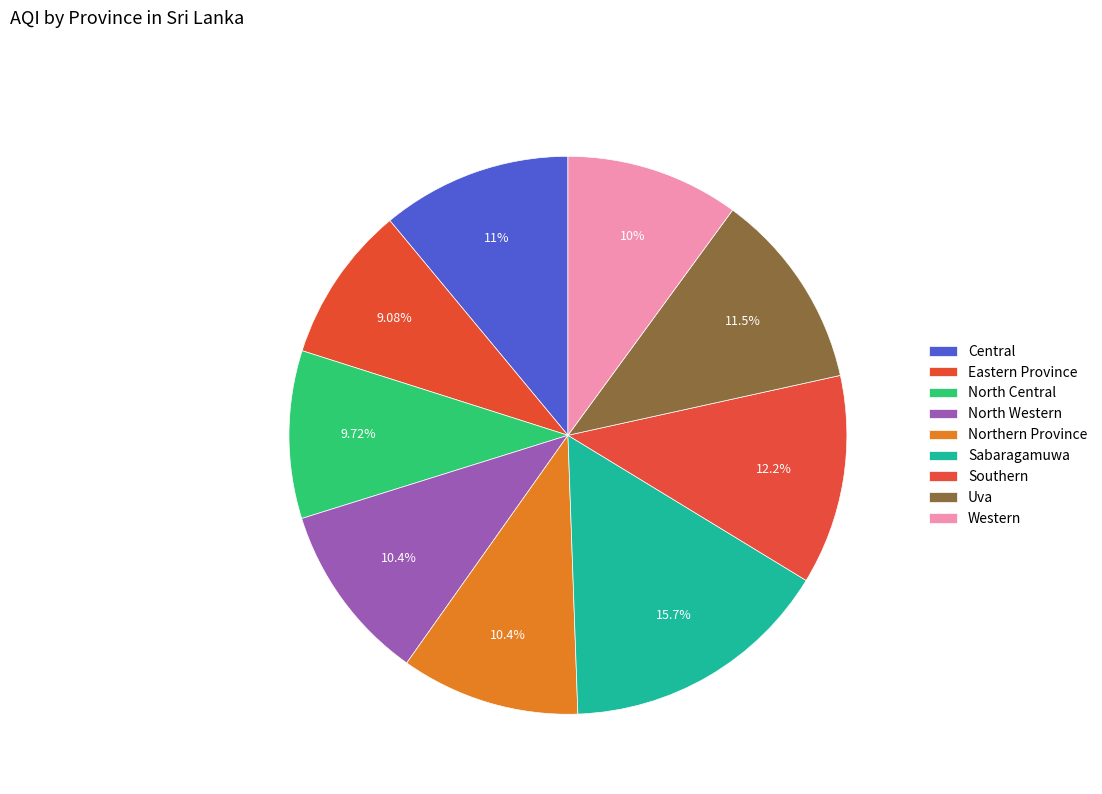

To the nearest percent, what is the difference between the Central and Southern slice percentages?

1%